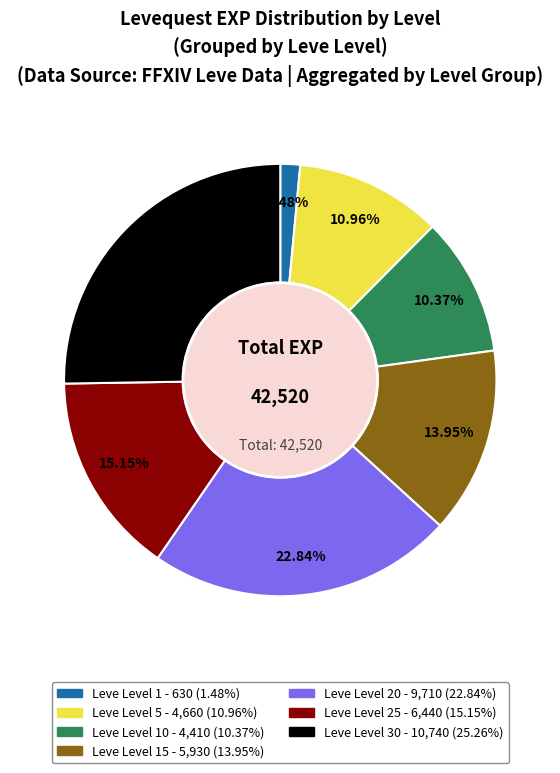

Is there any slice that represents more than half of the pie?

No